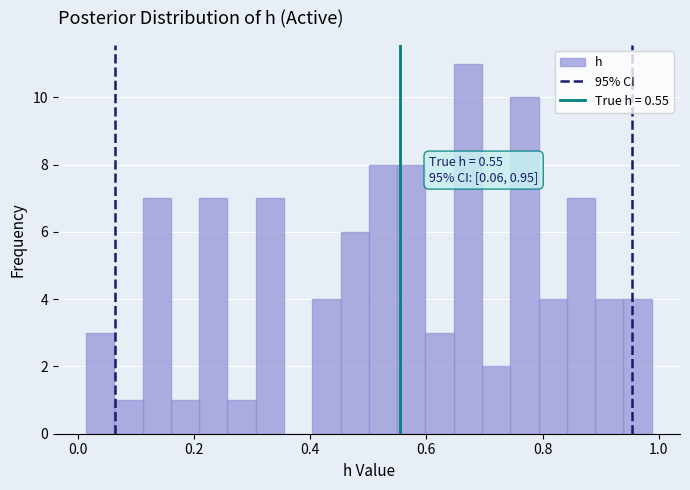

Read against the x-axis, roughly where is the centre of the tallest bar?

0.68